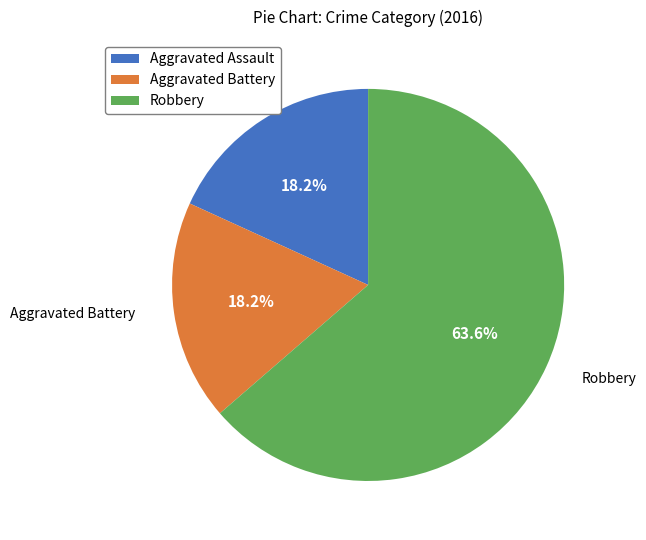

Is it true that Aggravated Assault is 8% of the pie?

False